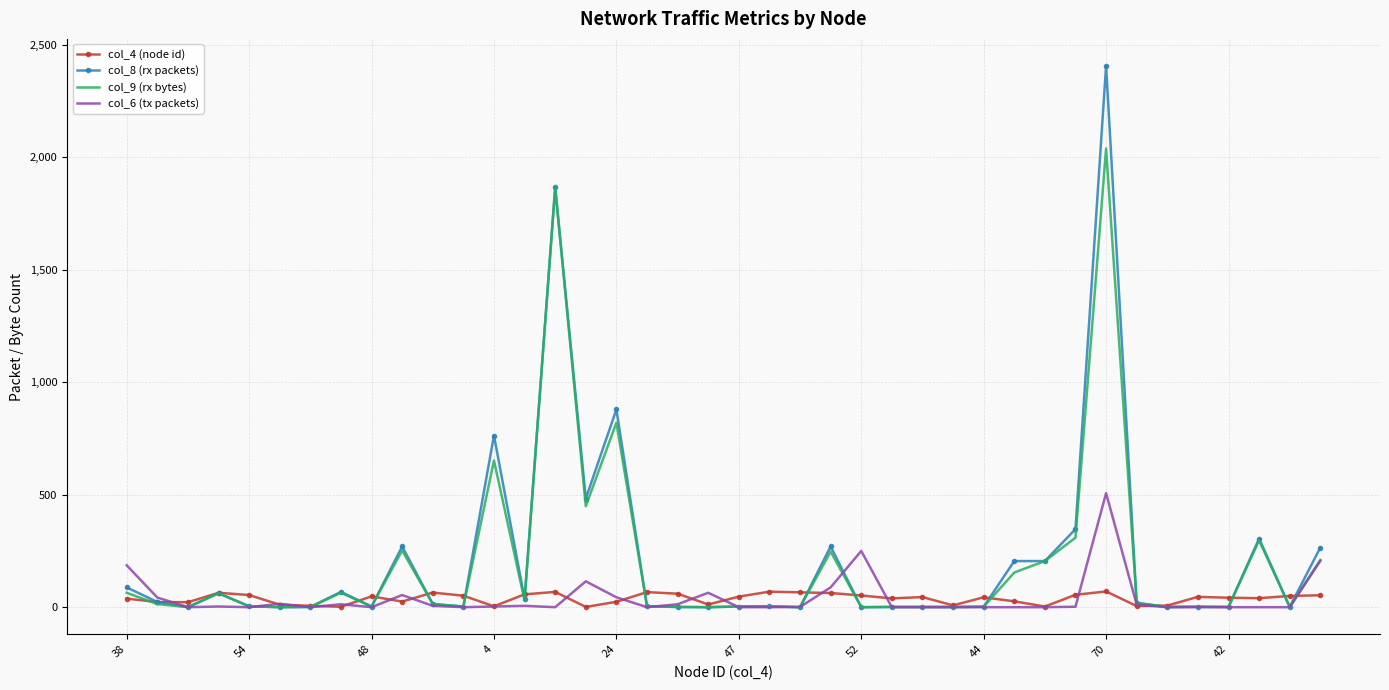

What is the maximum value shown in the chart?

2406